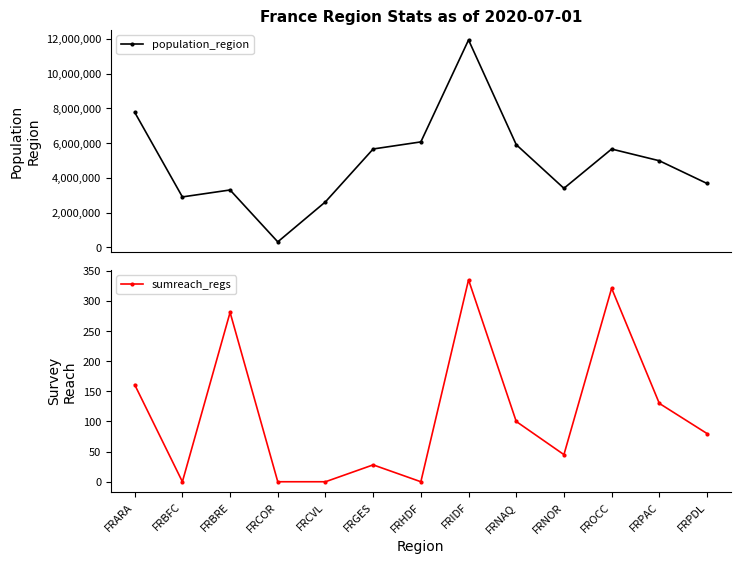

What is the sum of all population_region values?

64207050